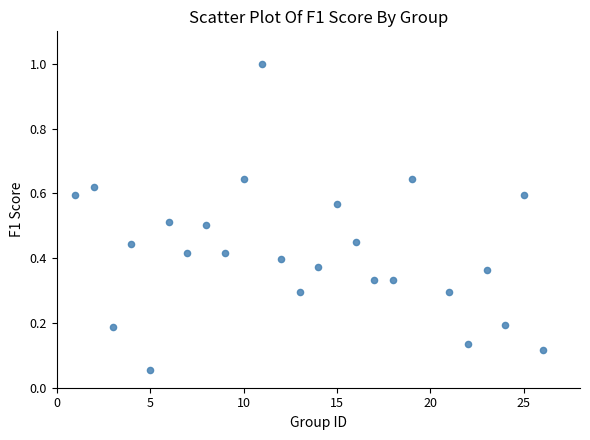

What is the range of X values (max minus min)?

25.0